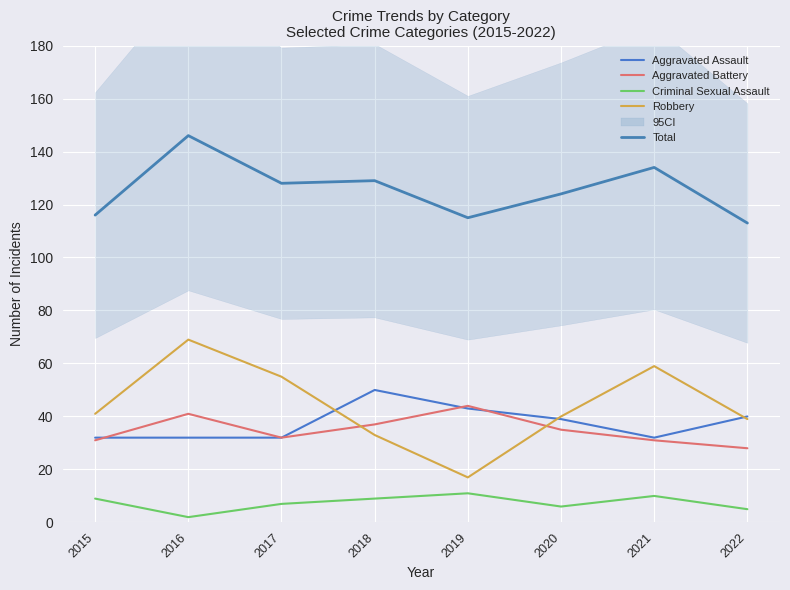

Does the chart display data point markers on the line(s)?

No